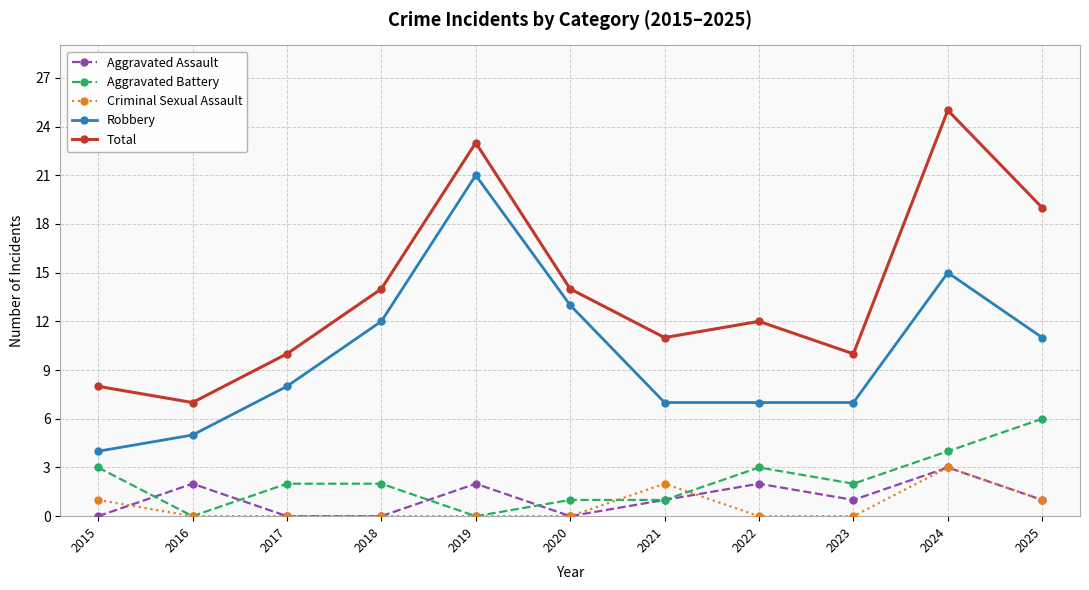

What is the total value across all series at 2020?

28